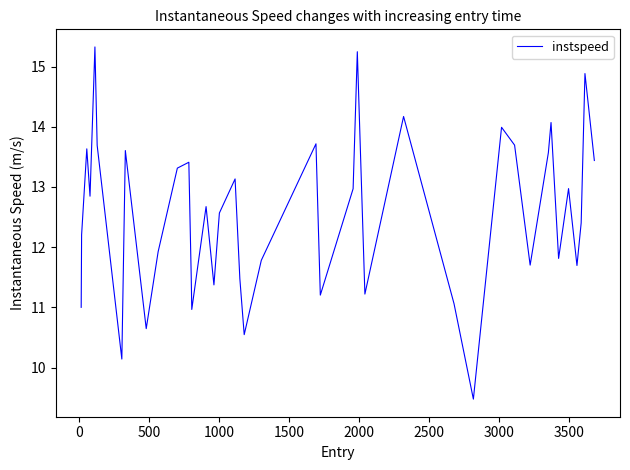

How many lines are shown in the chart?

1